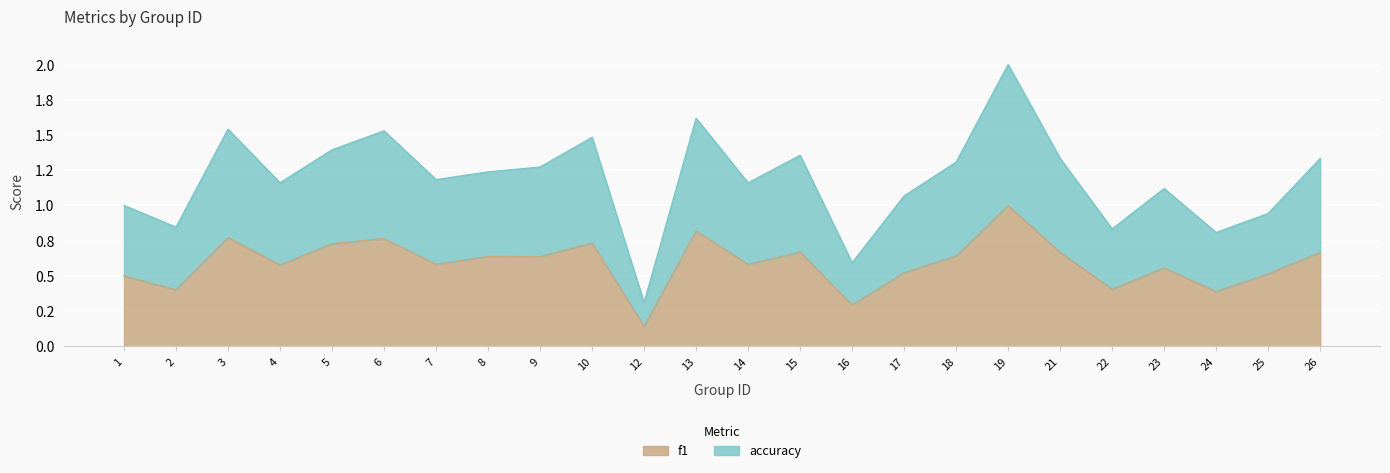

How many interior local valleys does the f1 series have?

9